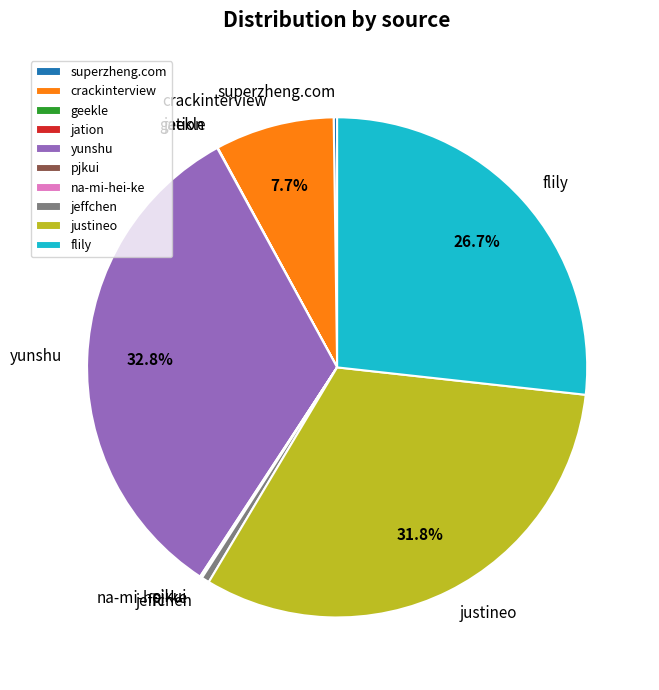

The jeffchen slice represents 11% of the pie. True or false?

False